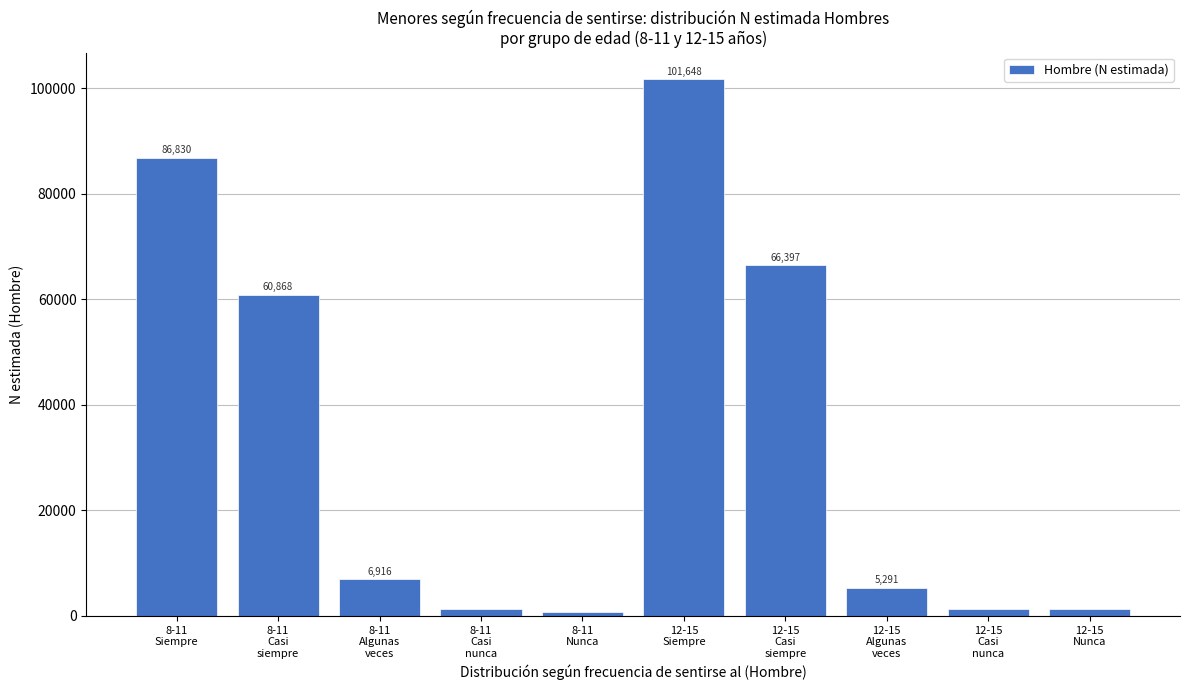

Reading left to right, transcribe all the data shown in this chart.

86830	60868	6916	1316	744	101648	66397	5291	1204	1294